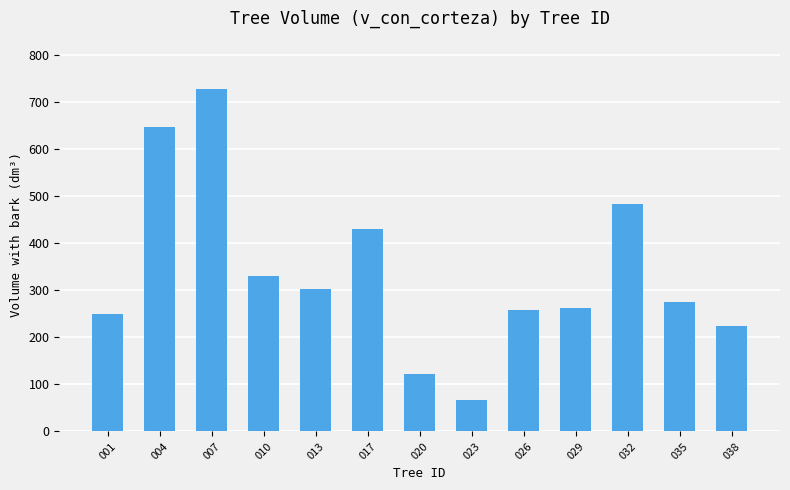

What is the difference between the second highest and second lowest values?

525.6